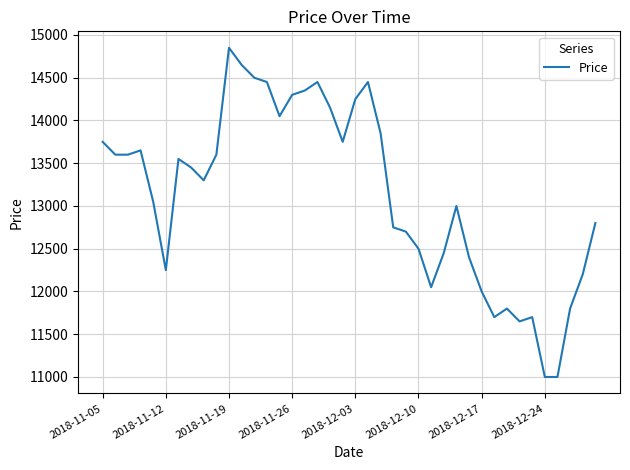

Reading left to right, transcribe all the data shown in this chart.

13750	13600	13600	13650	13050	12250	13550	13450	13300	13600	14850	14650	14500	14450	14050	14300	14350	14450	14150	13750	14250	14450	13850	12750	12700	12500	12050	12450	13000	12400	12000	11700	11800	11650	11700	11000	11000	11800	12200	12800